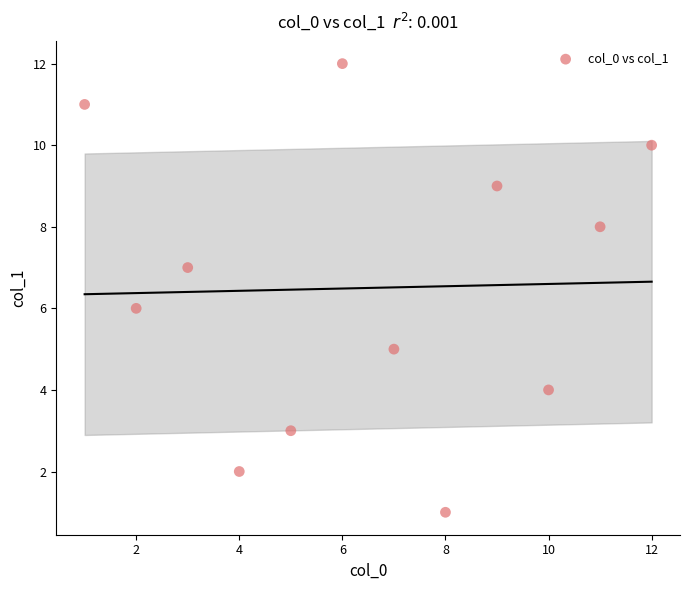

What is the range of Y values (max minus min)?

11